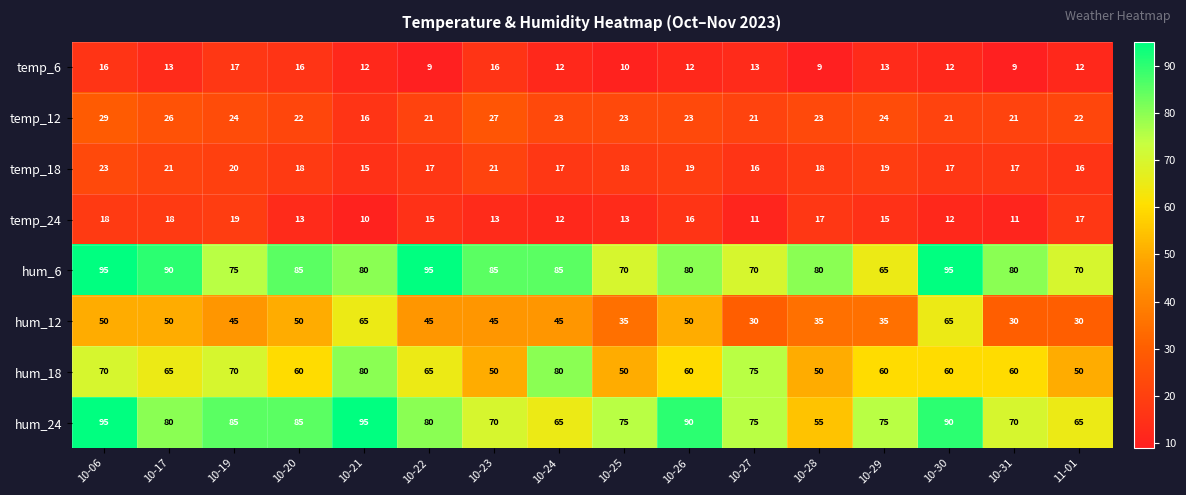

At 10-17, list the series in order from smallest to largest.

temp_6, temp_24, temp_18, temp_12, hum_12, hum_18, hum_24, hum_6